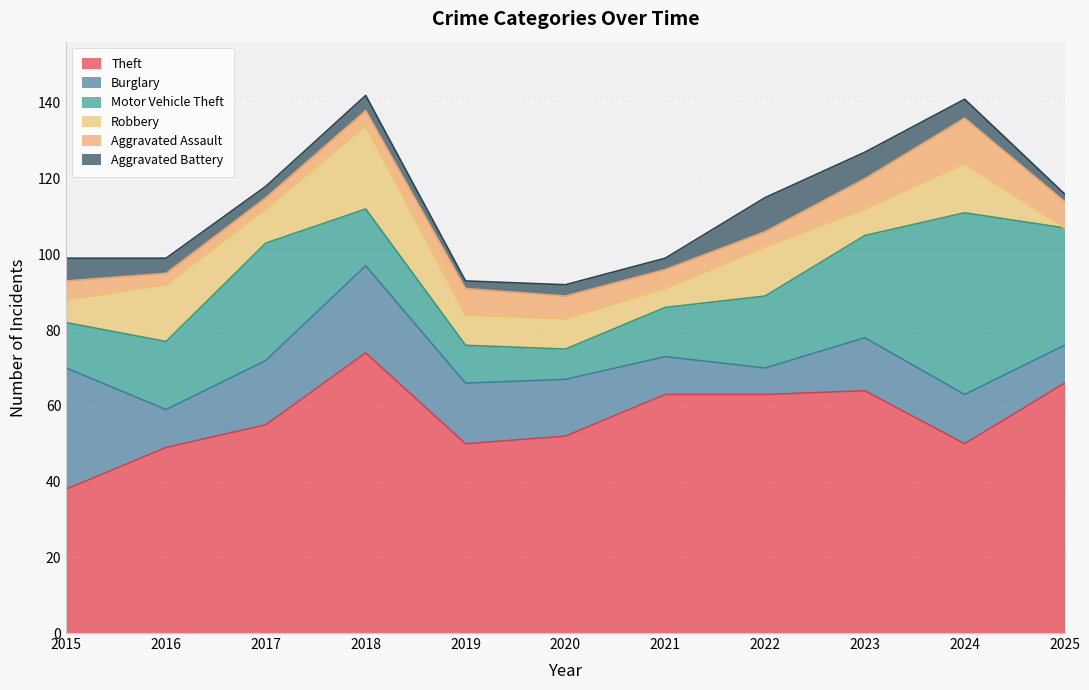

How many data points in Robbery are above 8?

5